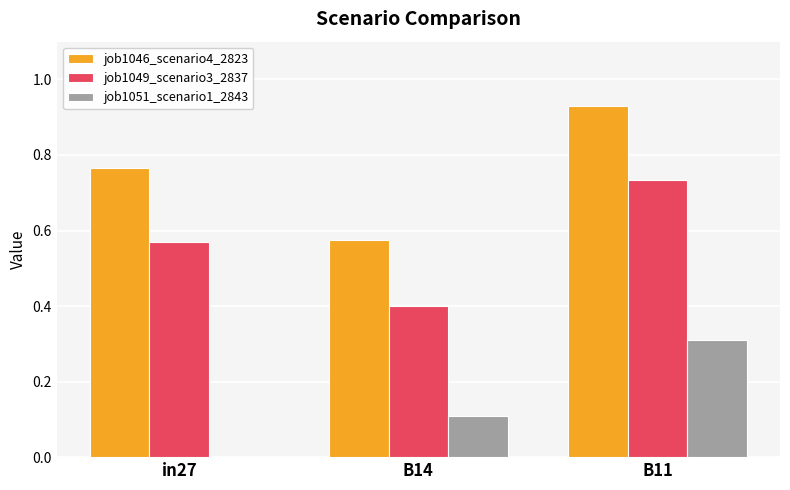

True or false: job1049_scenario3_2837 has a value of 0.1 at B14.

False